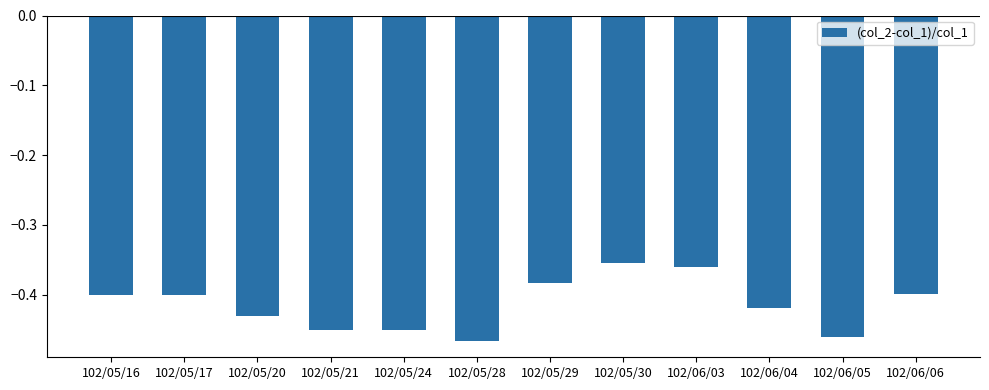

What is the sum of all values?

-5.0